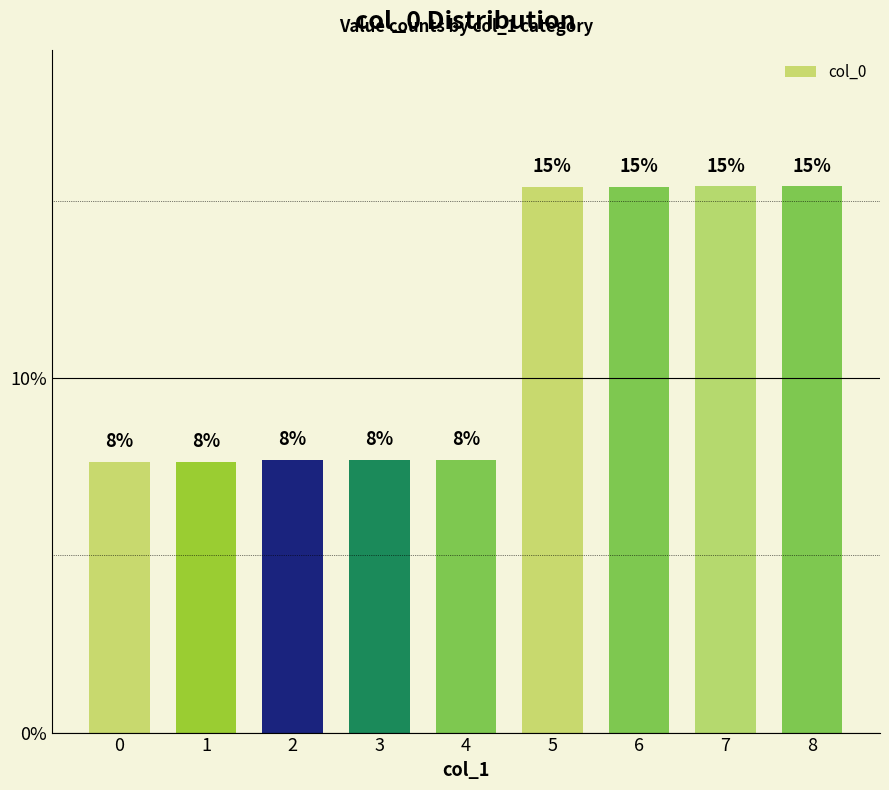

How many bars are there in total?

9